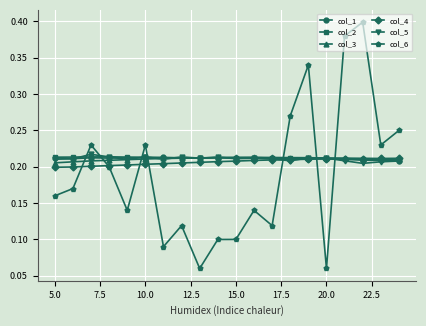

After their last crossing, which series has the higher values: col_2 or col_3?

col_3